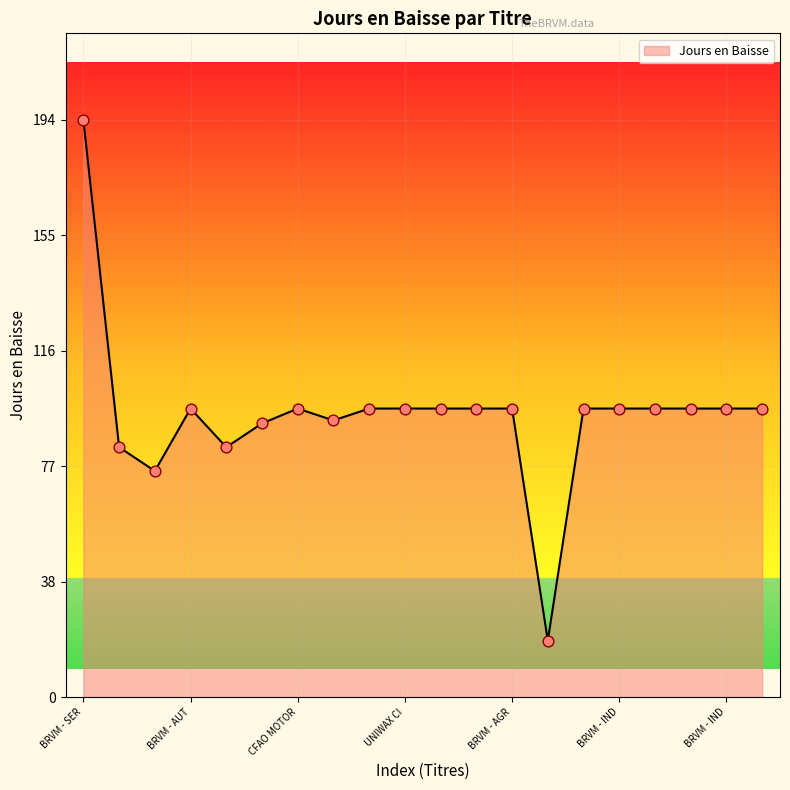

What is the difference between the maximum and minimum values?

175